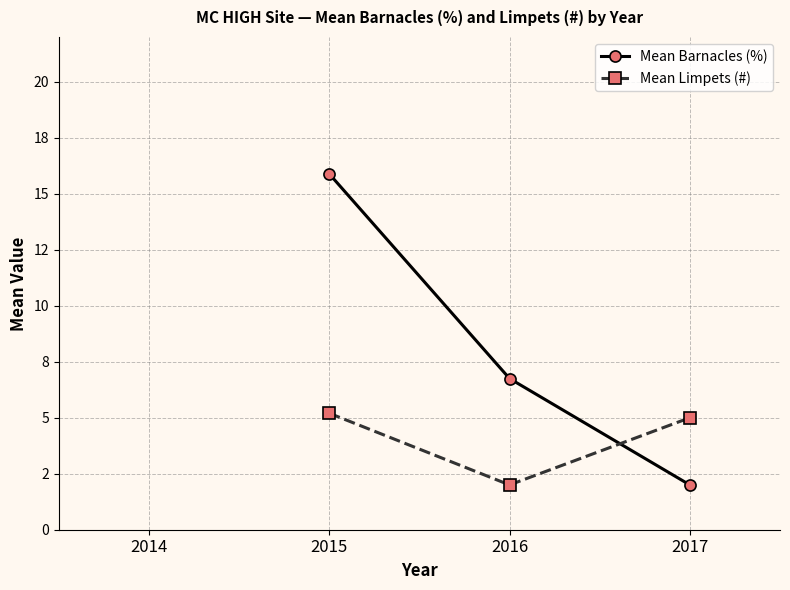

Is this an area chart (filled region under the line)?

No